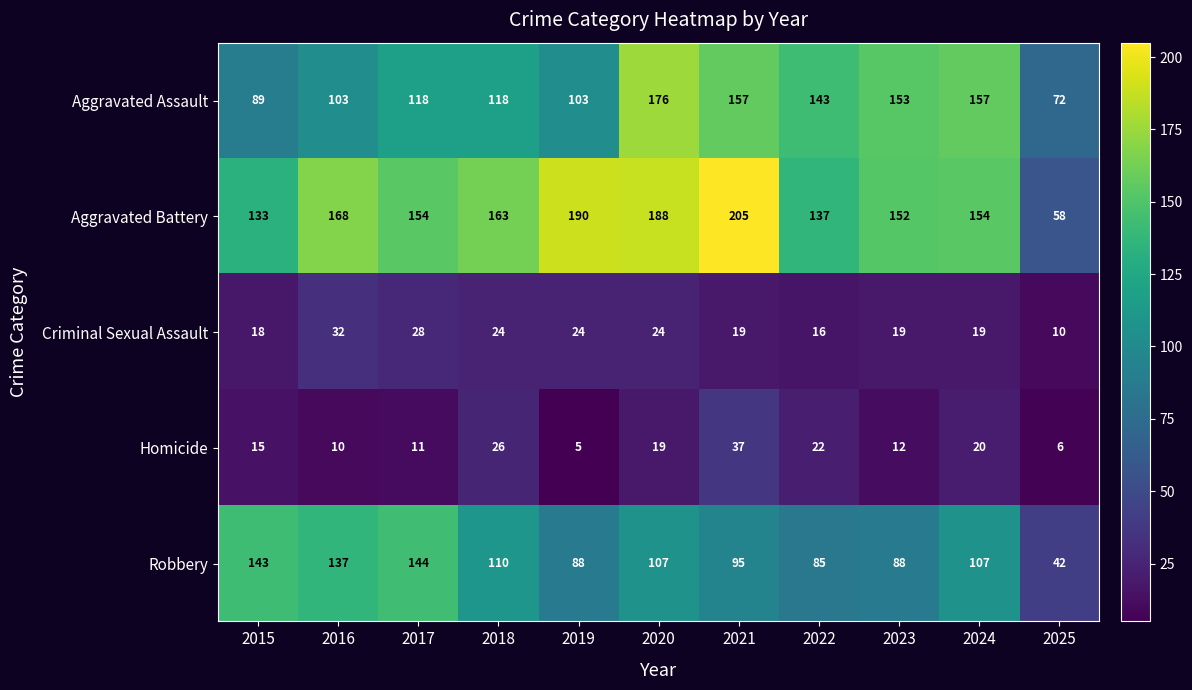

Which series has the largest total across all categories?

Aggravated Battery